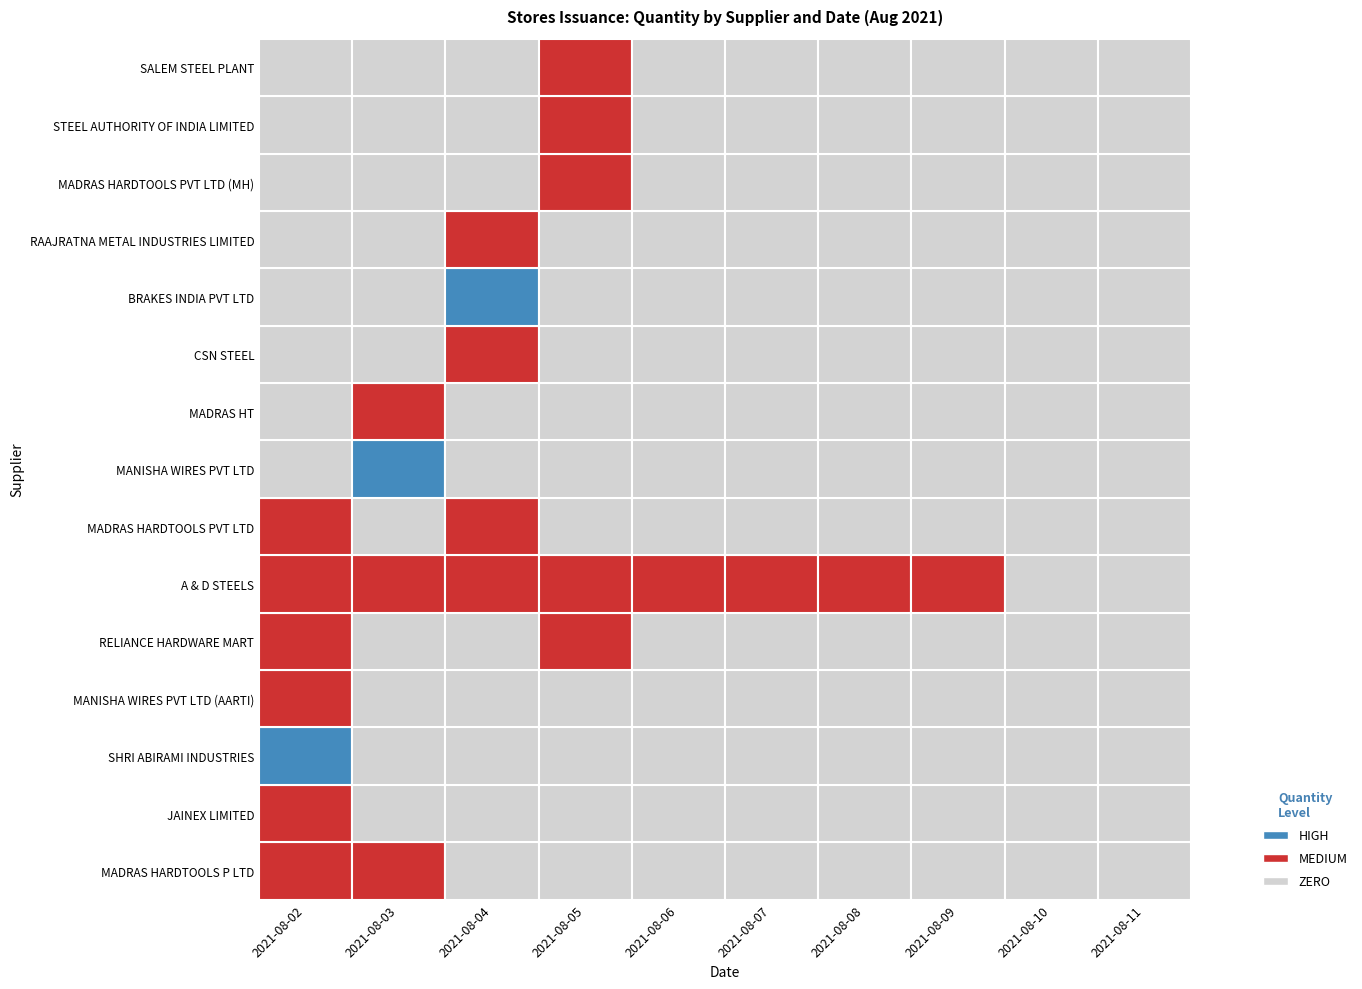

Is the value of MADRAS HARDTOOLS PVT LTD (MH) at 2021-08-11 greater than the value of SALEM STEEL PLANT at 2021-08-05?

No